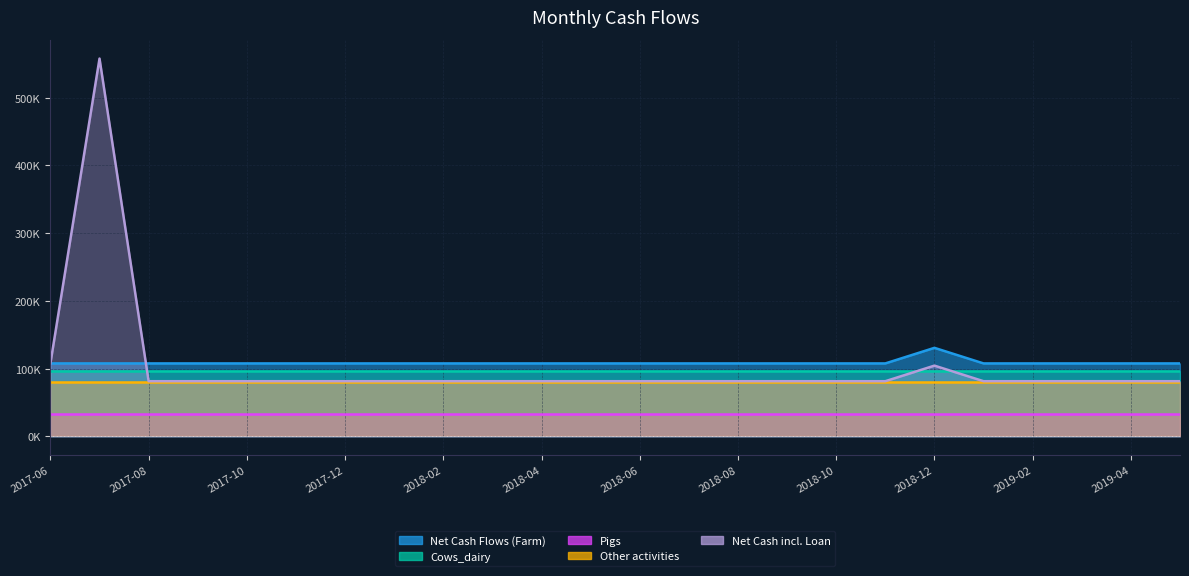

True or false: Other activities and Net Cash incl. Loan cross at least once.

False